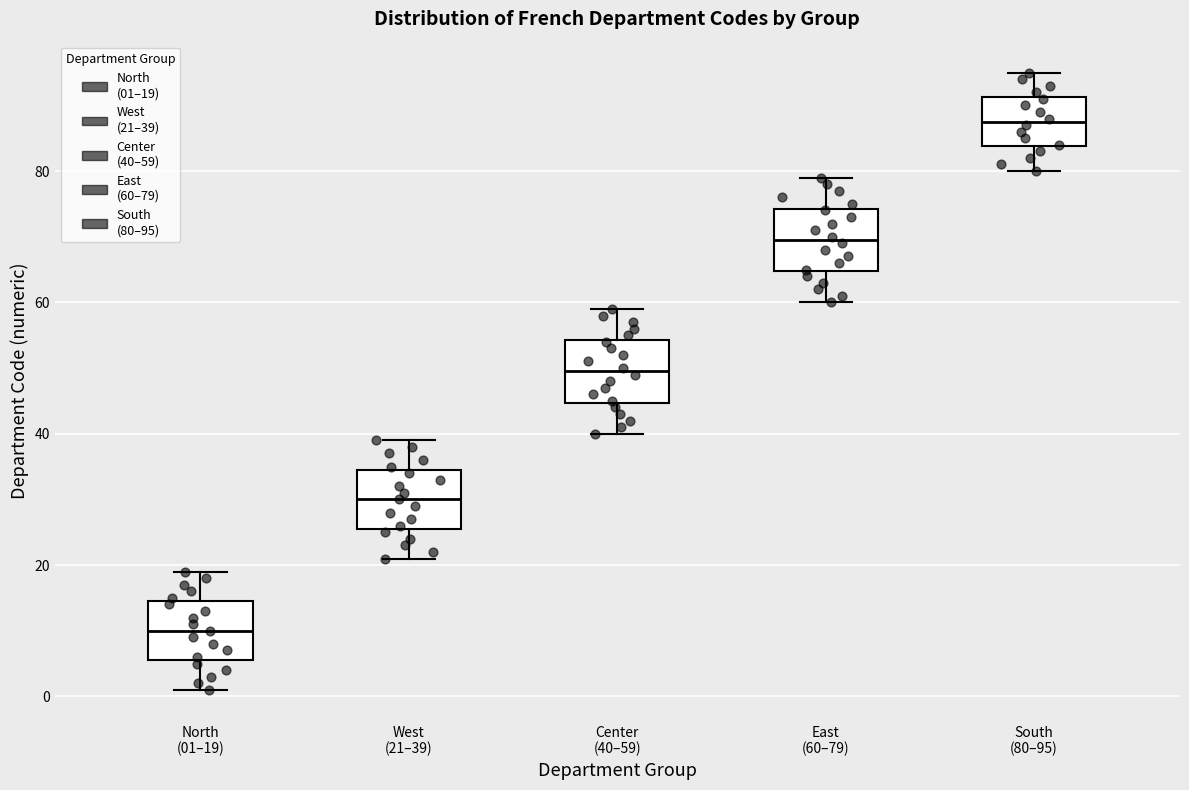

Reading left to right, read every box against the y-axis: the position of its median line, the range the box covers, and the ends of its whiskers. The values are not printed on the chart, so give them approximately, as read against the axis.

North (01–19): median 10, box 6 to 14, whiskers 2 to 20
West (21–39): median 30, box 26 to 34, whiskers 22 to 40
Center (40–59): median 50, box 44 to 54, whiskers 40 to 60
East (60–79): median 70, box 64 to 74, whiskers 60 to 80
South (80–95): median 88, box 84 to 92, whiskers 80 to 96